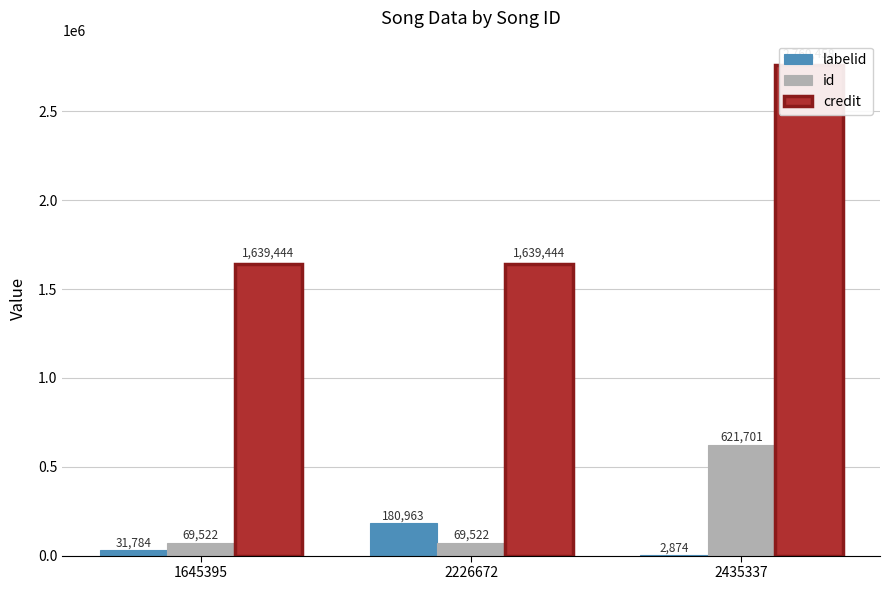

What is the average value of the id series?

253582